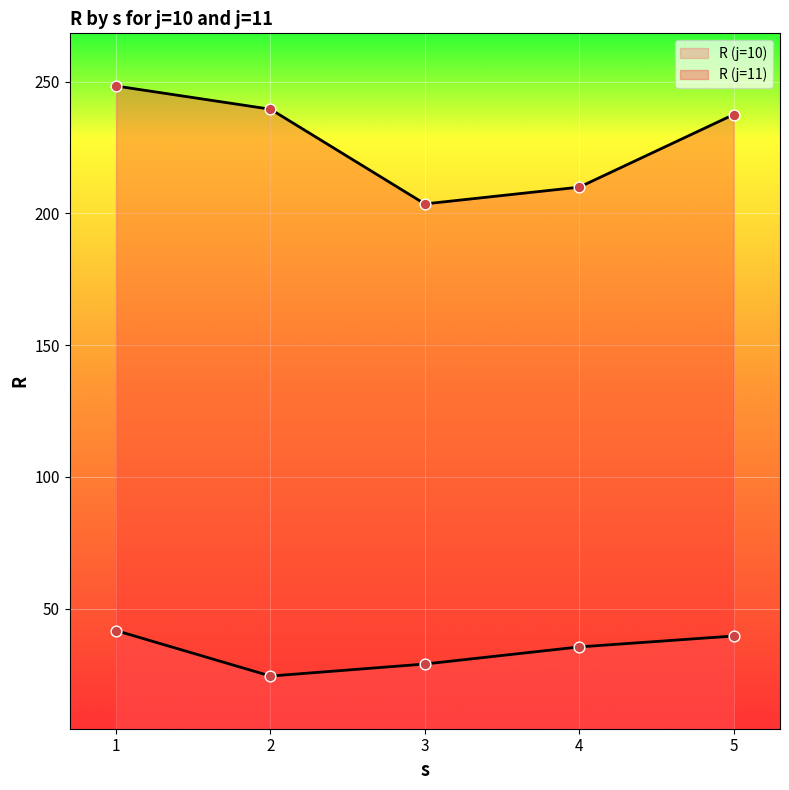

Which series contains the lowest Y value?

R (j=10)